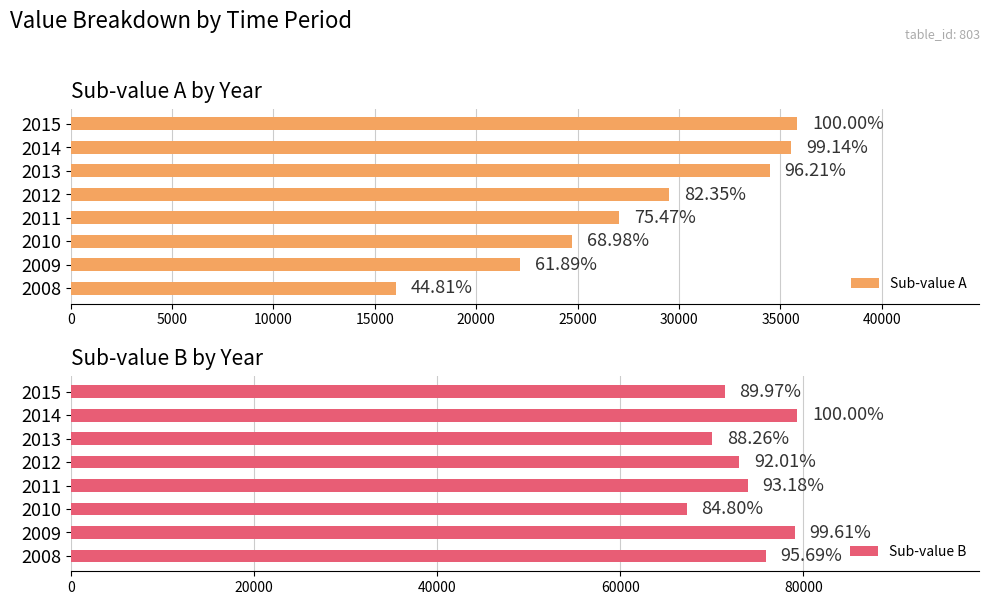

Between 2012 and 2014, which series saw the biggest shift?

Sub-value B